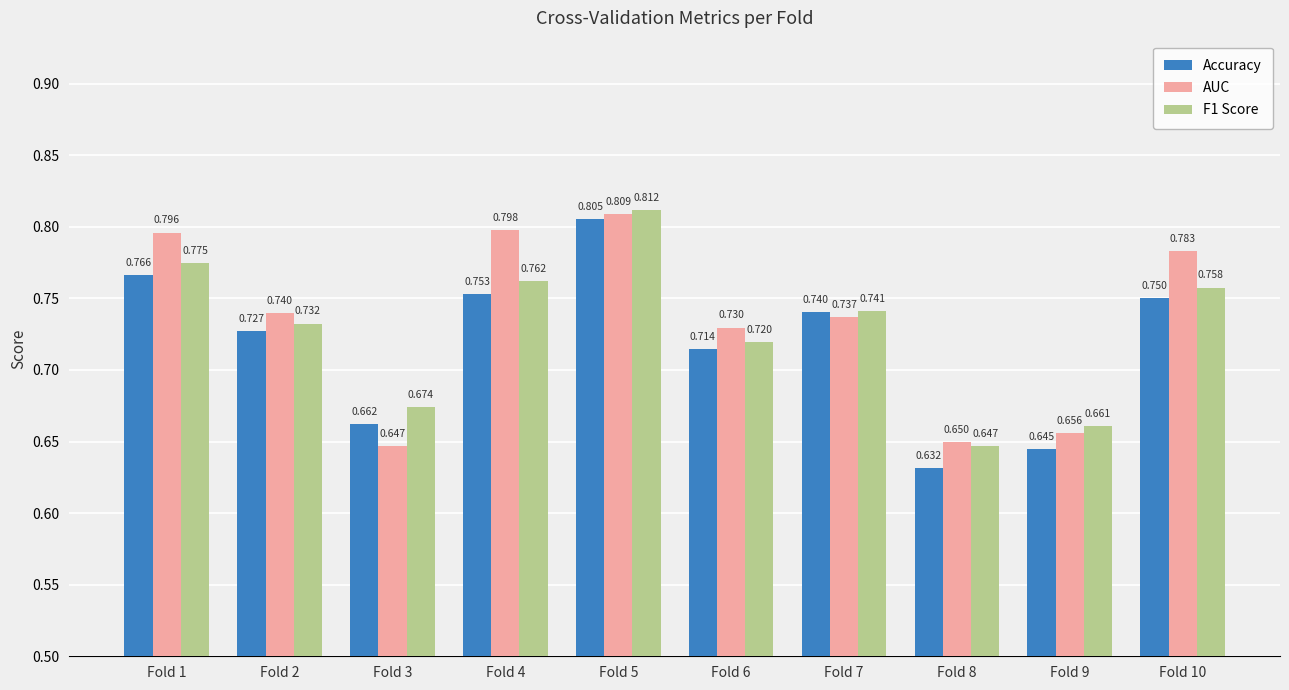

Count the number of data series in this chart.

3